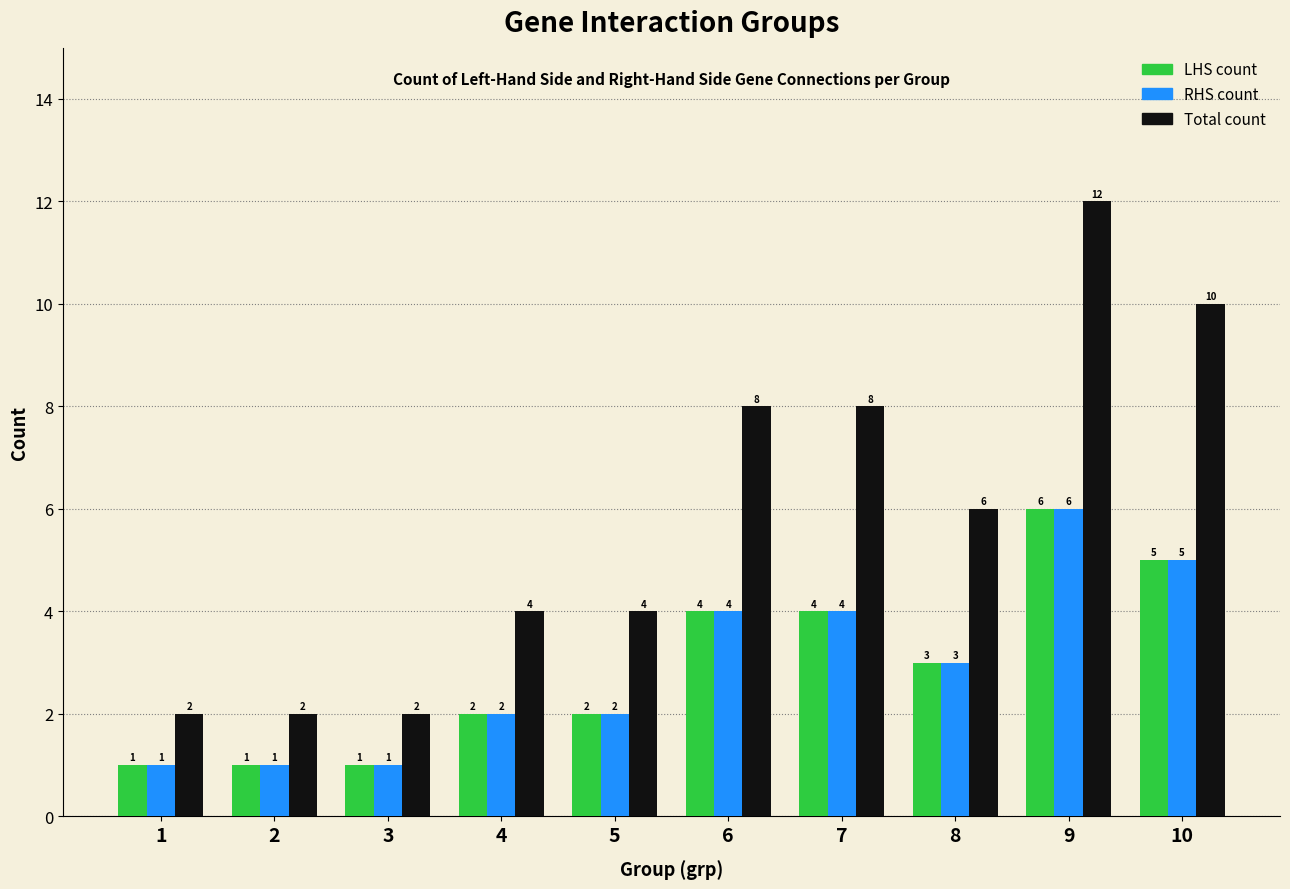

The value of LHS count at 8 is 3. True or false?

True